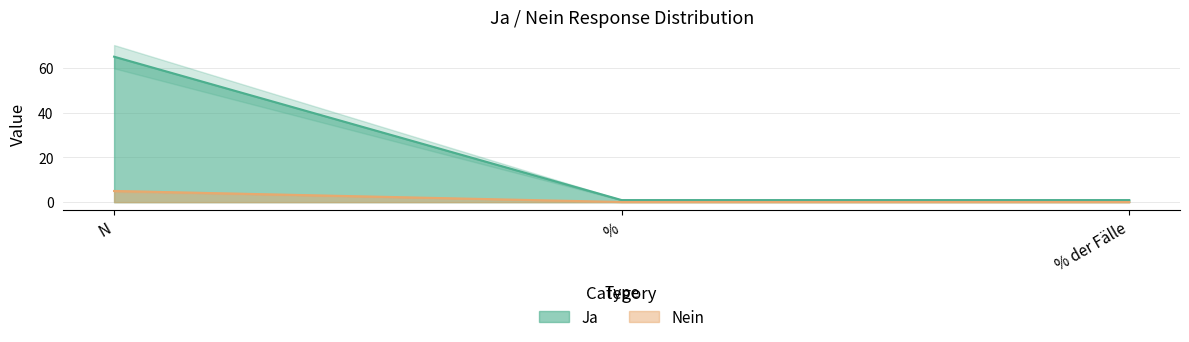

Reading right to left, extract all data points from this chart.

Ja: 0.1	0.1	5.0
Nein: 0.9	0.9	65.0